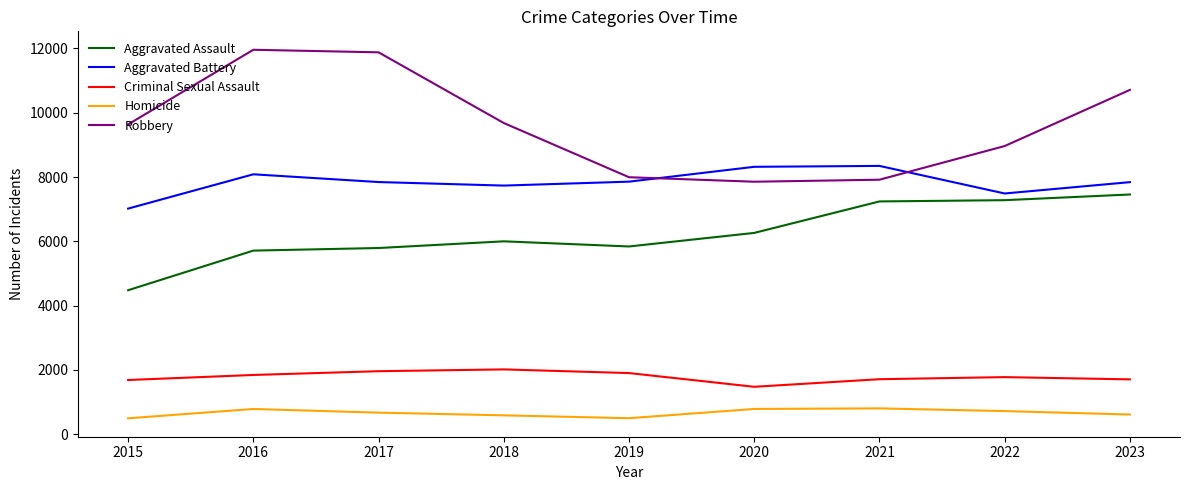

At how many categories does at least one series exceed 6803?

9